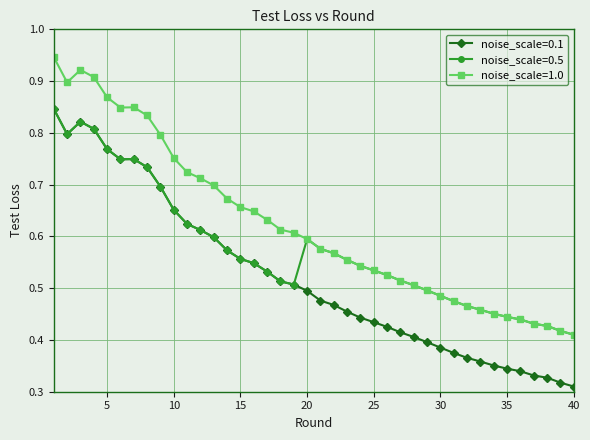

List the series in order of their overall mean, highest first.

noise_scale=1.0, noise_scale=0.5, noise_scale=0.1